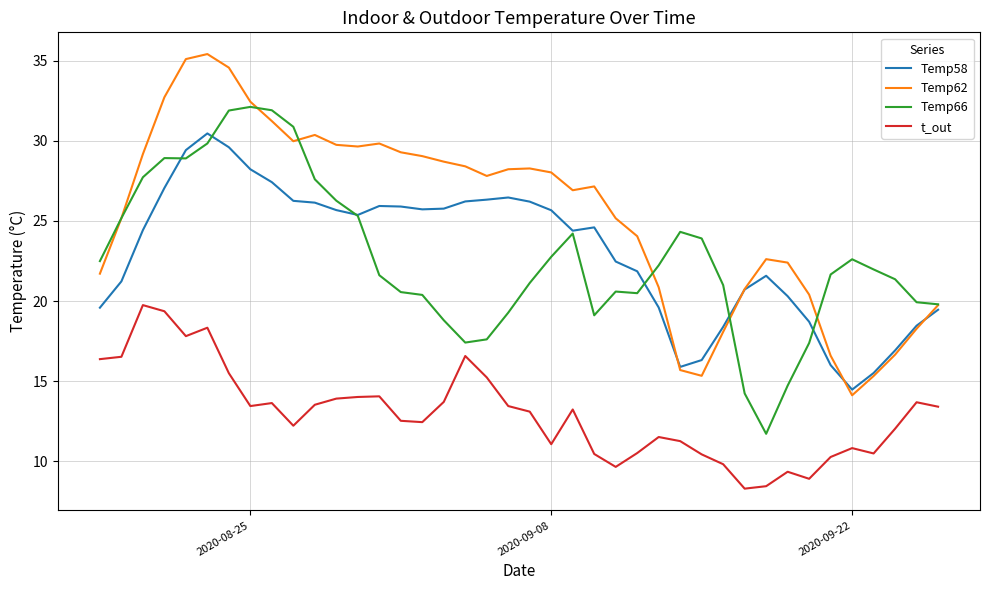

What is the maximum value for t_out?

19.7